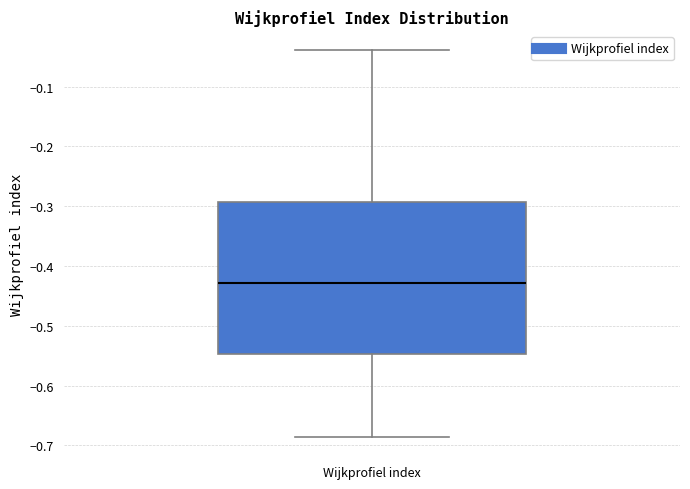

Transcribe this box plot: give where the median line is, the range the box spans, and where the two whiskers end, as read against the y-axis. The values are not printed on the chart, so give them approximately, as read against the axis.

median -0.43, box -0.55 to -0.29, whiskers -0.69 to -0.04